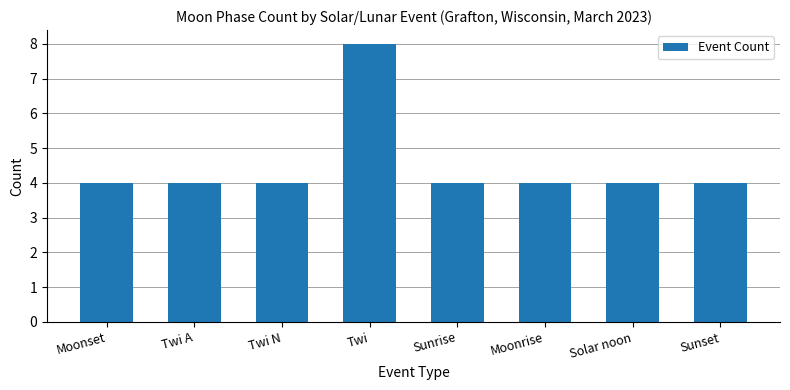

What is the label of the 8th bar from the left?

Sunset